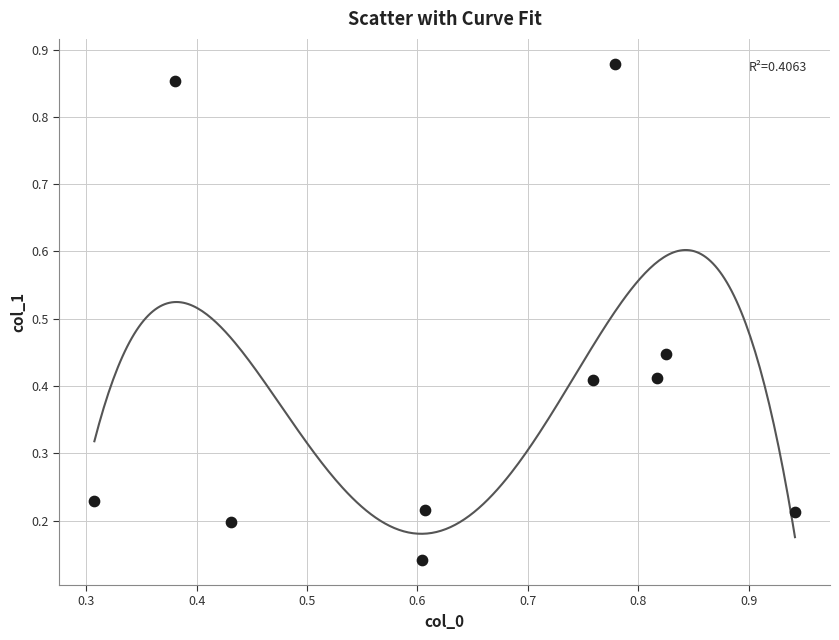

What is the range of X values (max minus min)?

0.6